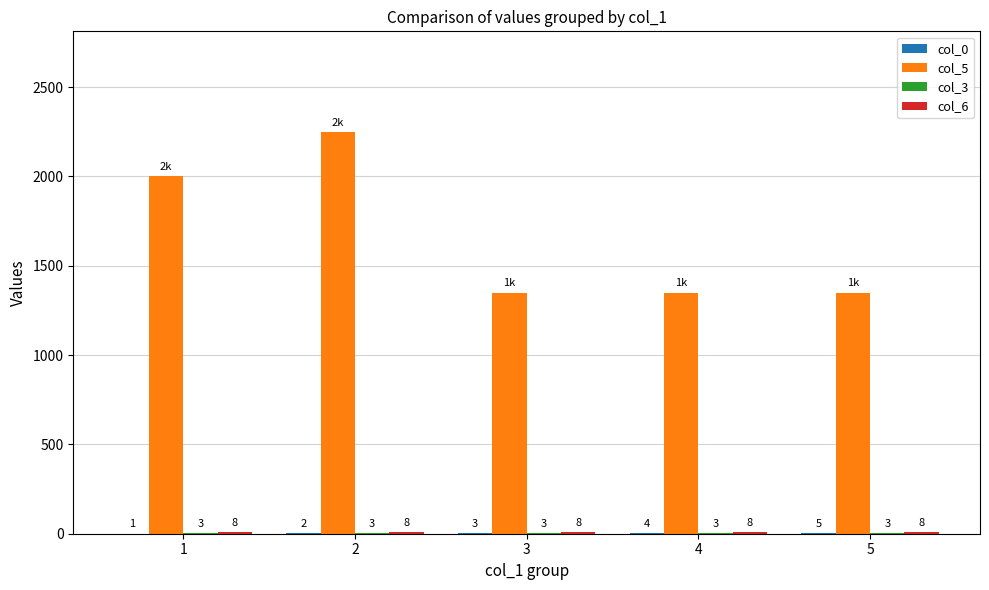

What is the total value across all series at 1?

2012